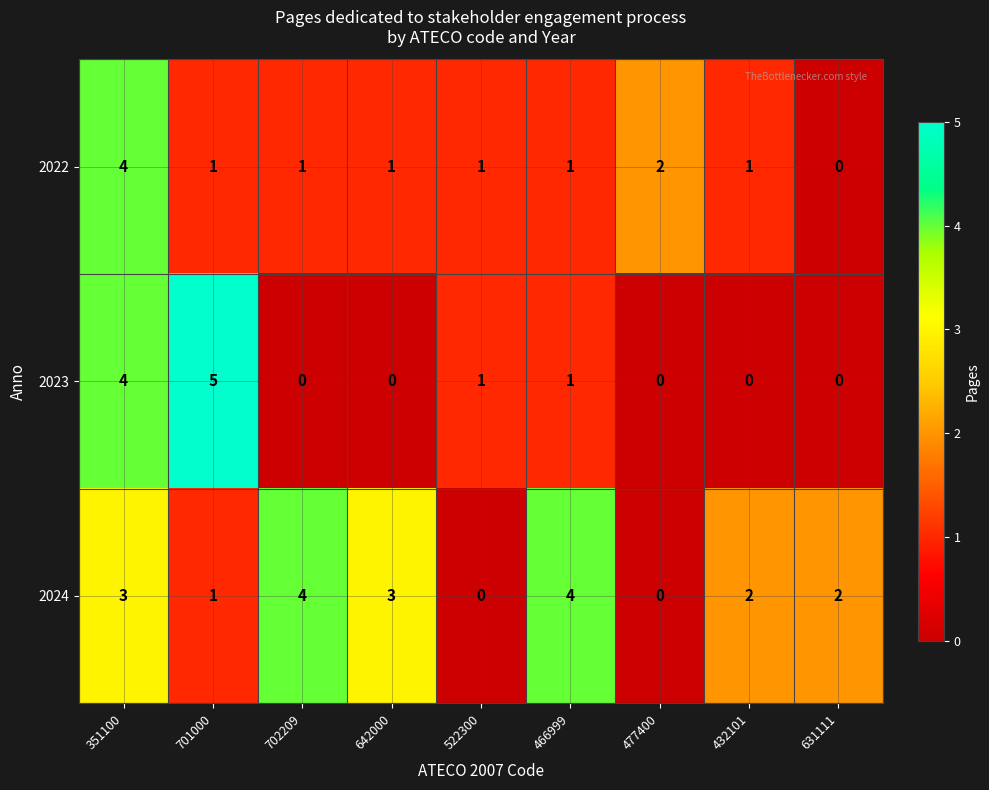

Which series has the largest range (max minus min)?

2023